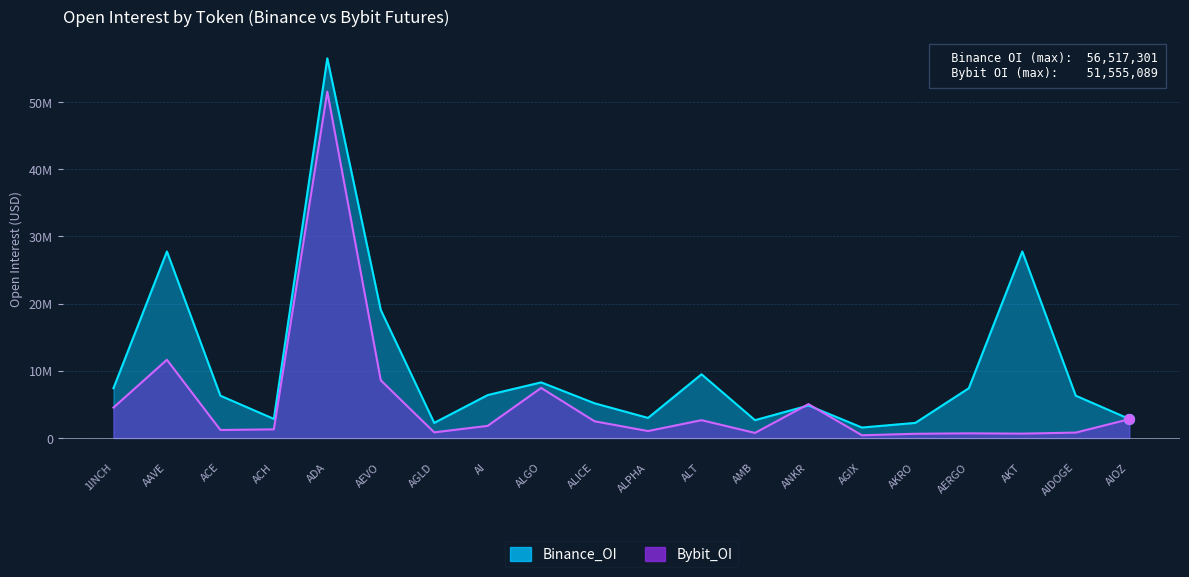

Which series has the widest spread of Y values?

Binance_OI